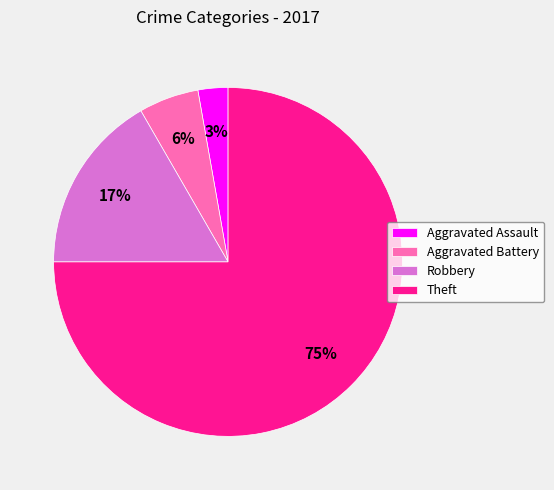

Which has a higher value, Robbery or Theft?

Theft